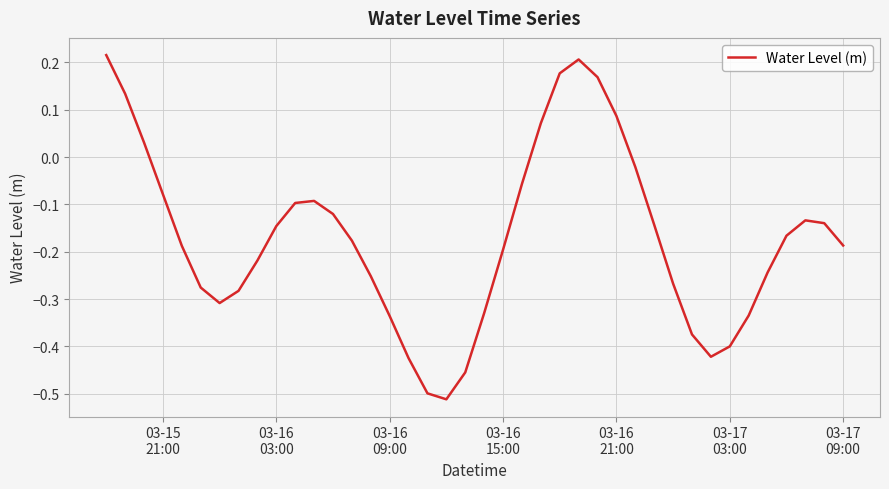

What is the difference between the maximum and minimum values?

0.7